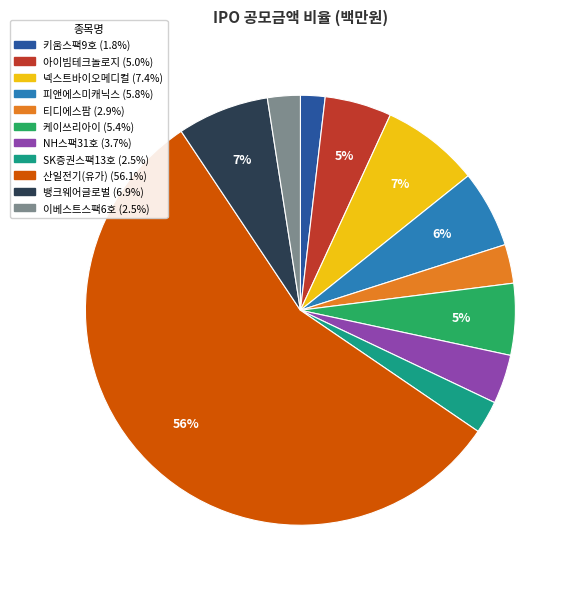

How many slices are in this pie chart?

11